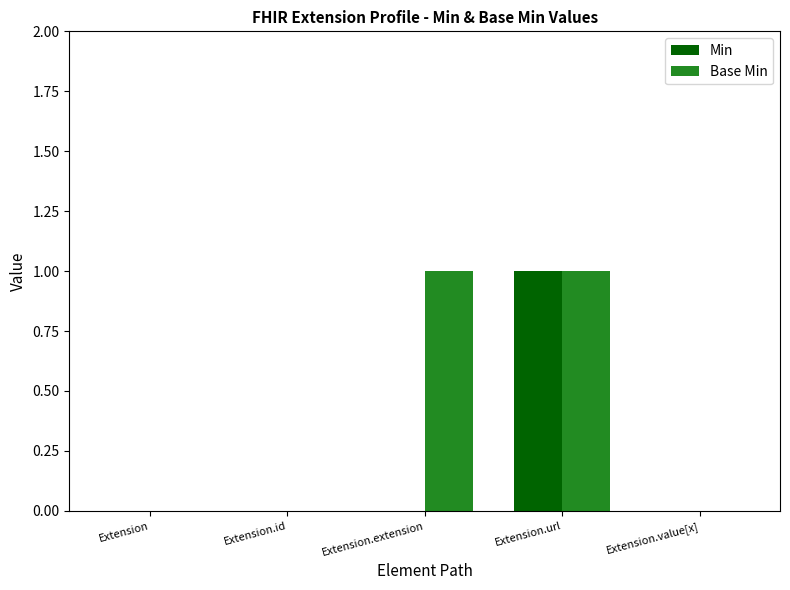

Reading left to right, list all the values displayed in this chart.

Min: Extension=0	Extension.id=0	Extension.extension=0	Extension.url=1	Extension.value[x]=0
Base Min: Extension=0	Extension.id=0	Extension.extension=1	Extension.url=1	Extension.value[x]=0